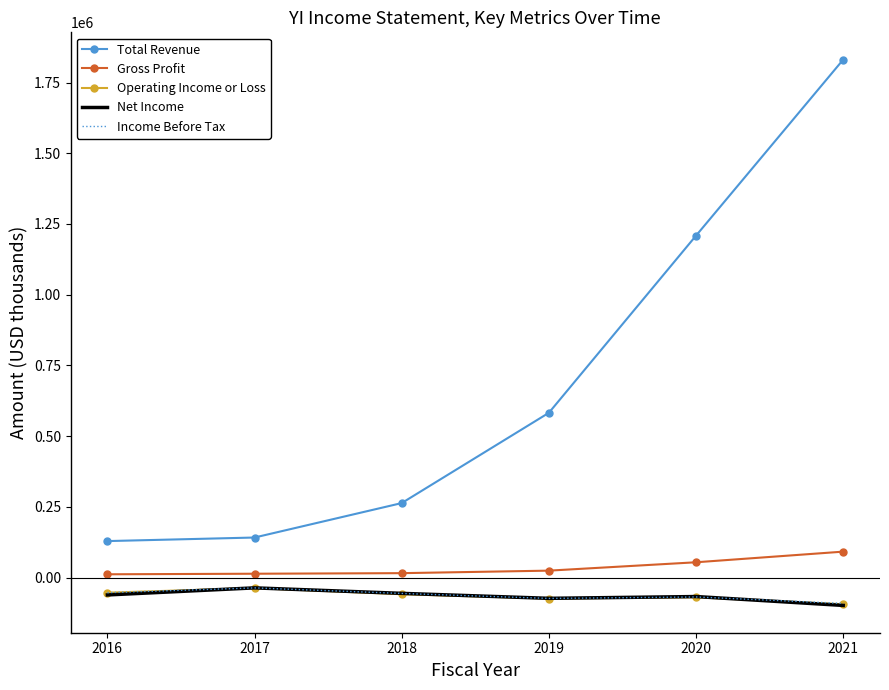

What is the difference between the highest and lowest values at 2018?

322200